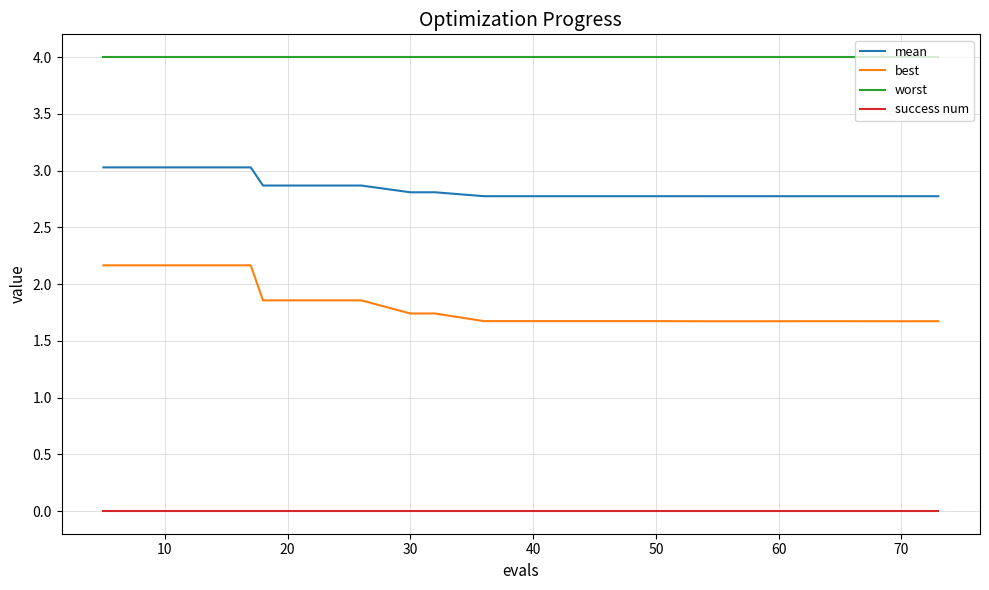

How many categories are shown in the chart?

20